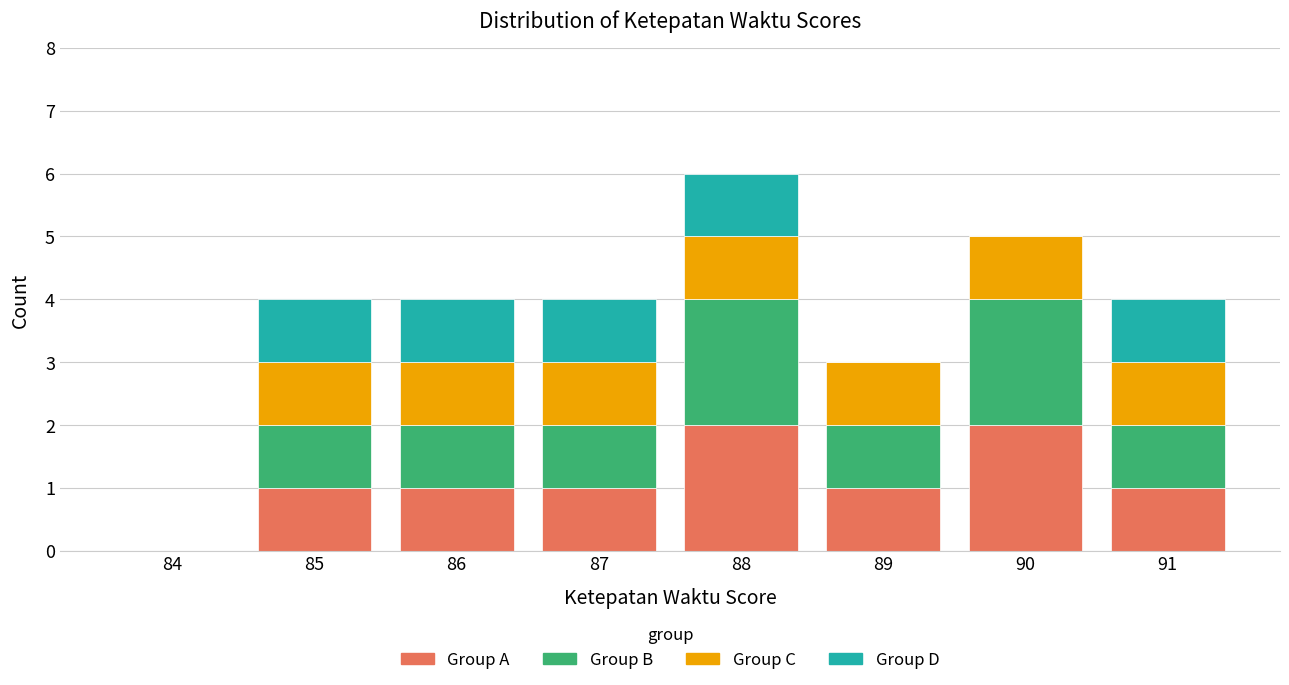

At which category is the sum across all series the highest?

88